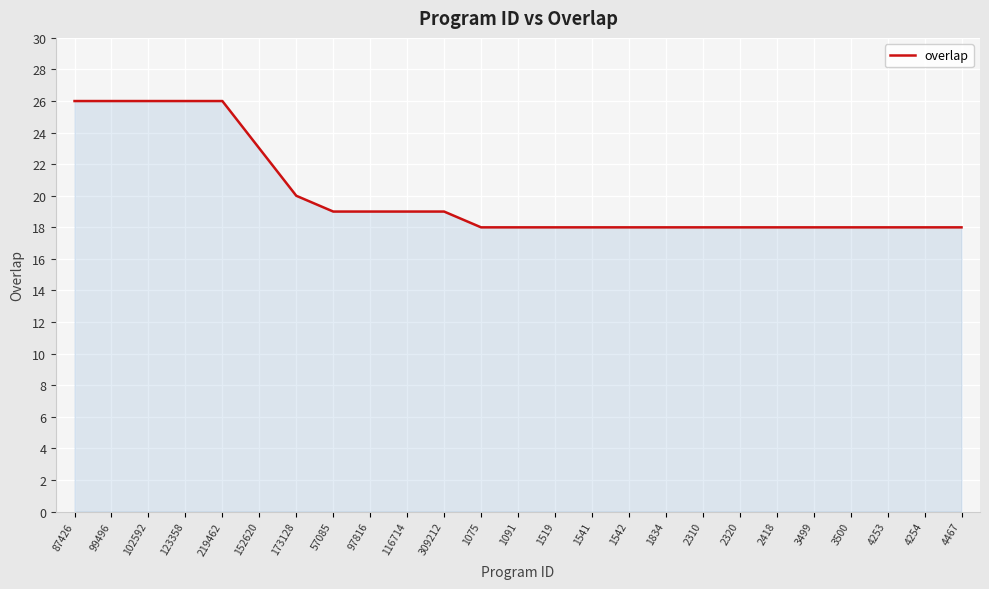

What position from the left is 152620?

6